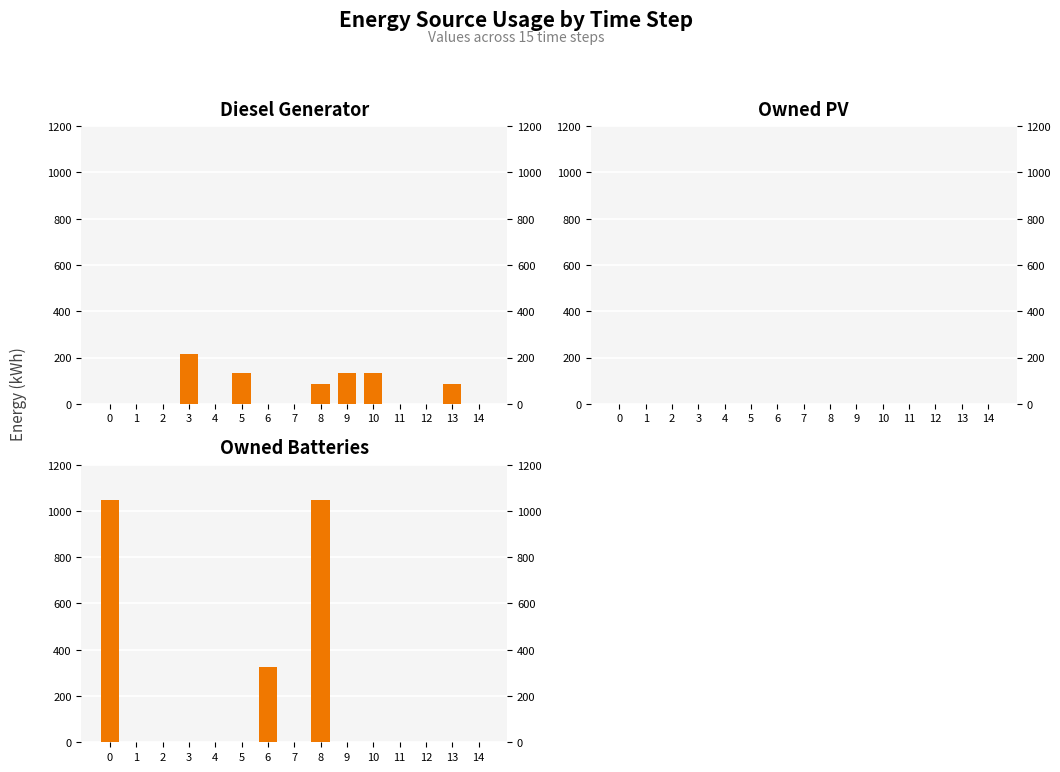

The Diesel Generator series shows 0 at 11. True or false?

True